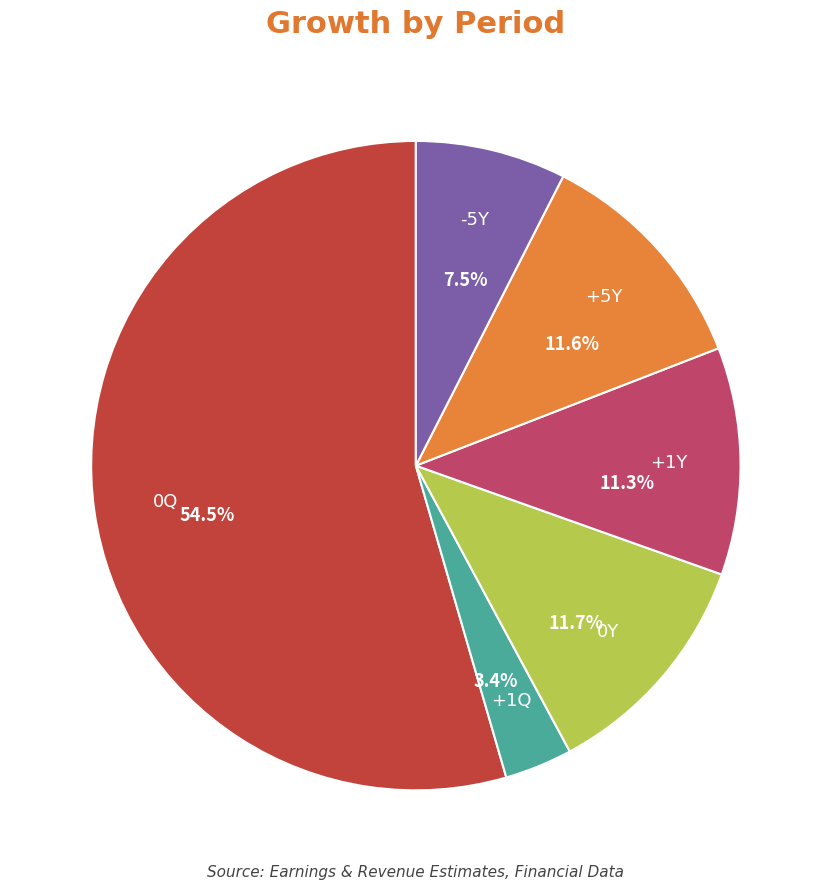

How many slices are in this pie chart?

6